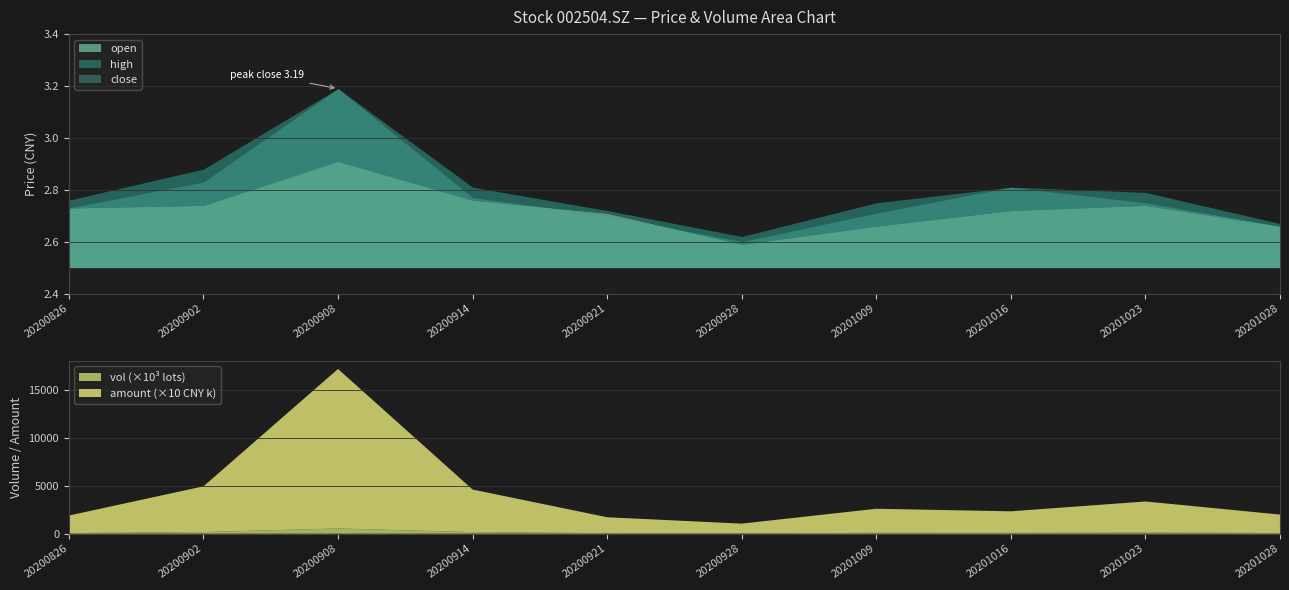

Which series has the largest range (max minus min)?

vol